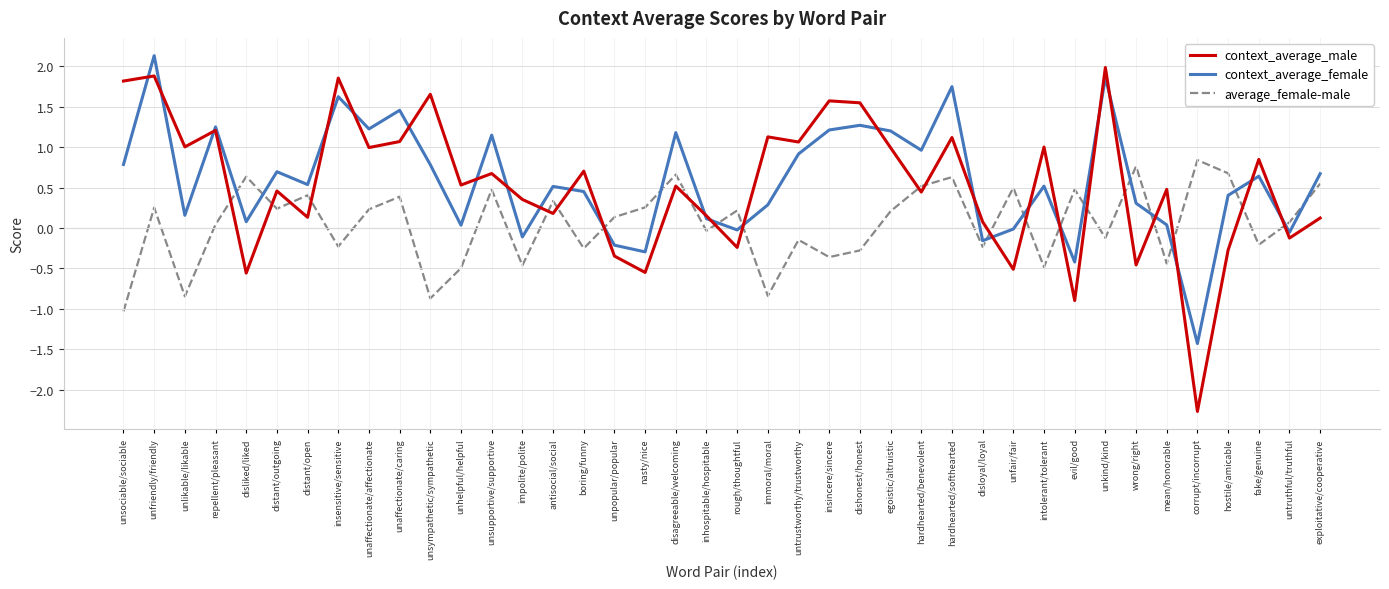

Which category has the lowest value in the context_average_female series?

corrupt/incorrupt